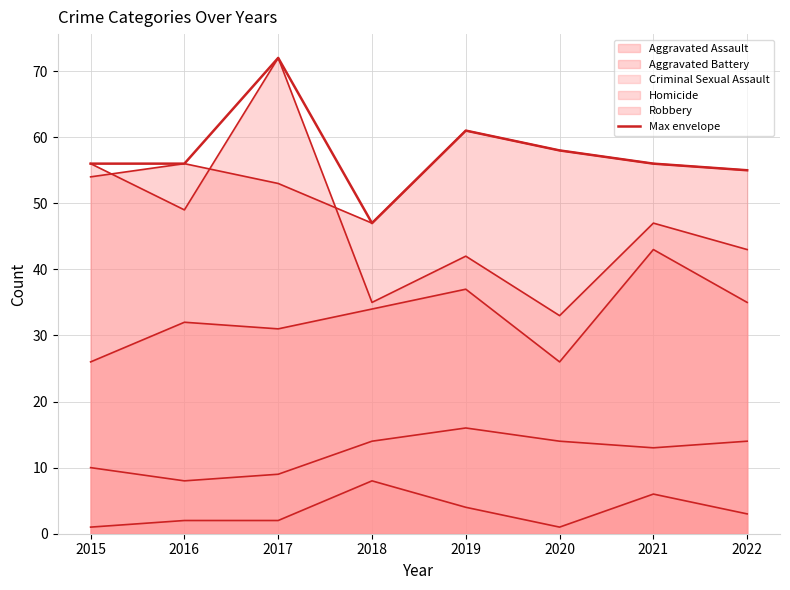

Read the value at 2020, to the nearest 5.

60